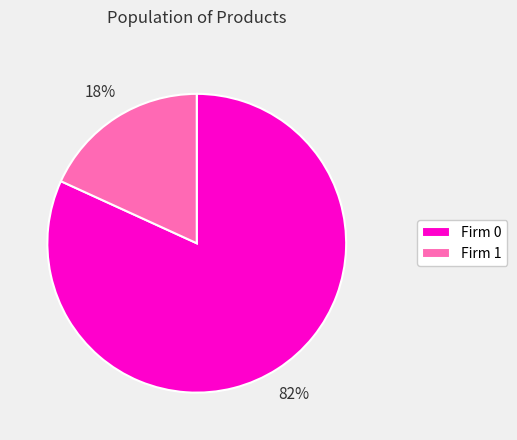

What is the largest slice in the pie chart?

Firm 0